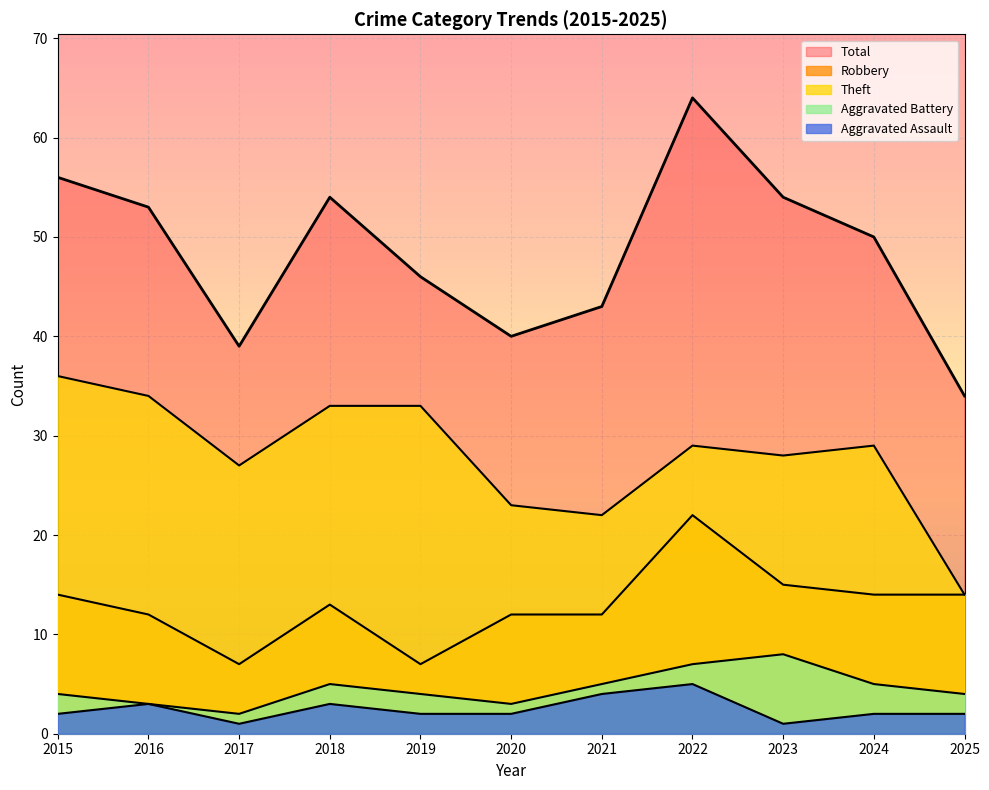

True or false: Theft and Aggravated Assault intersect in this chart.

False